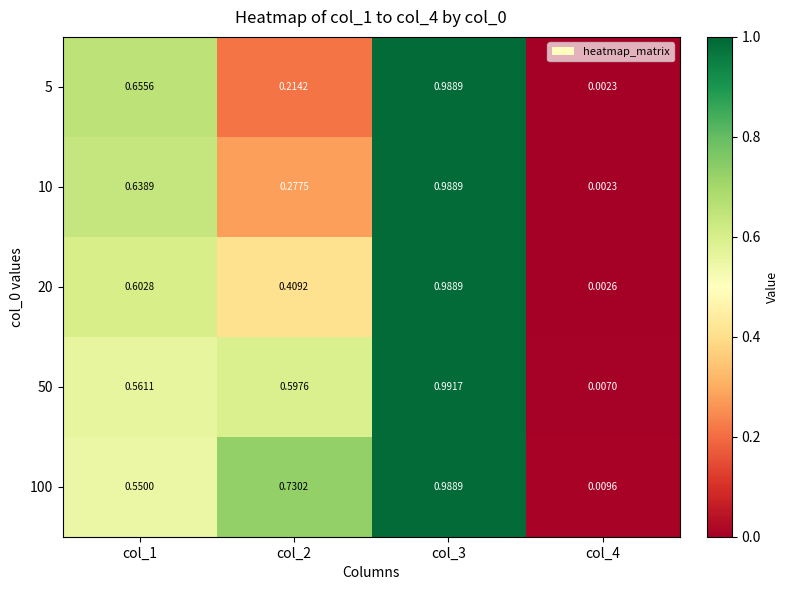

Is the value of 100 at col_4 greater than the value of 5 at col_4?

Yes